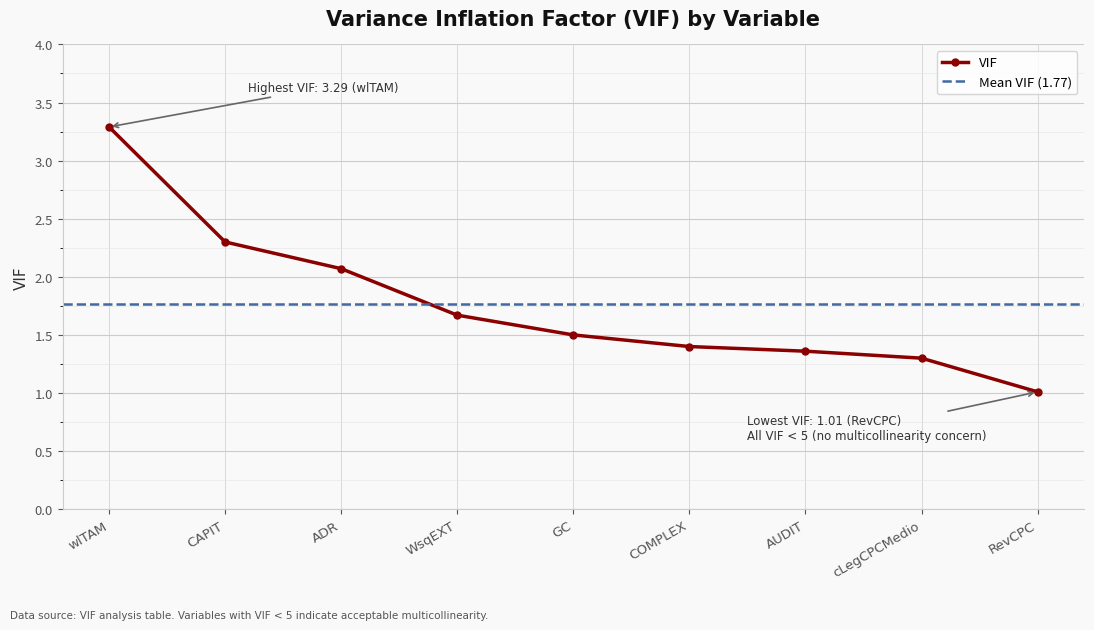

What is the value of the 3rd point from the left?

2.1